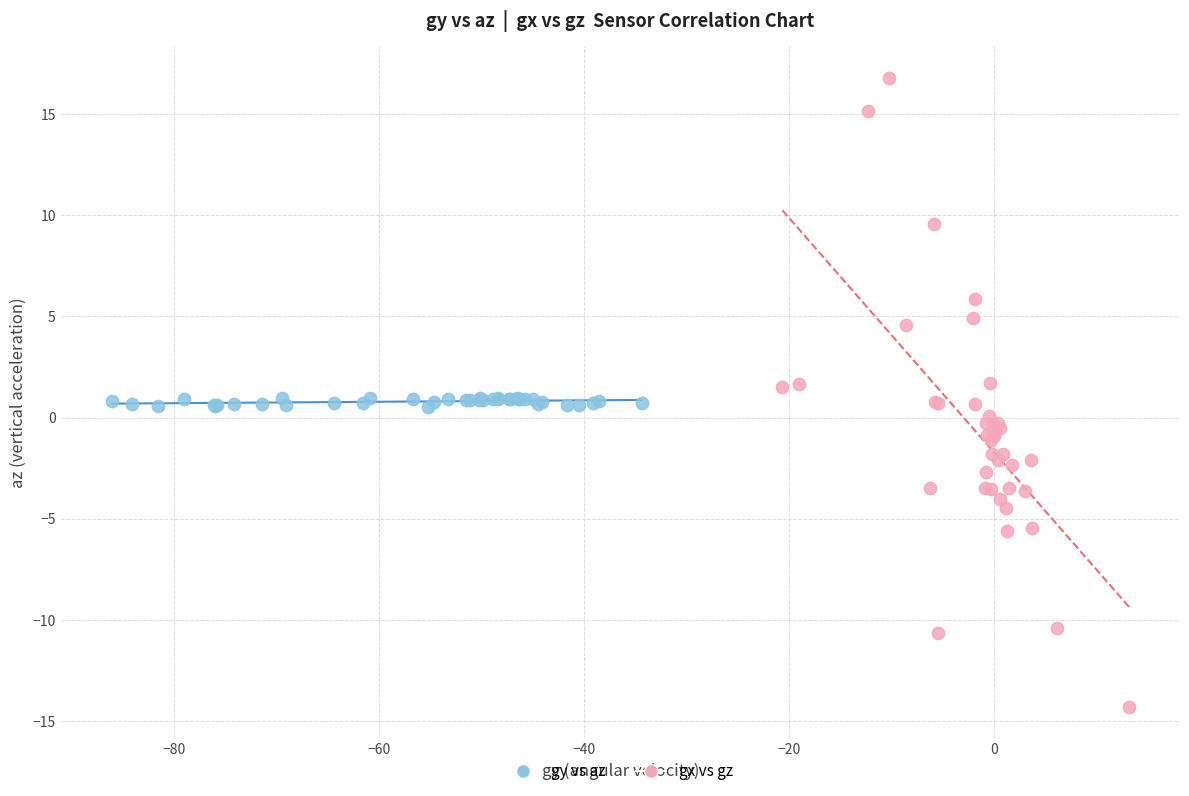

Which series has the largest Y range (max minus min)?

gx vs gz